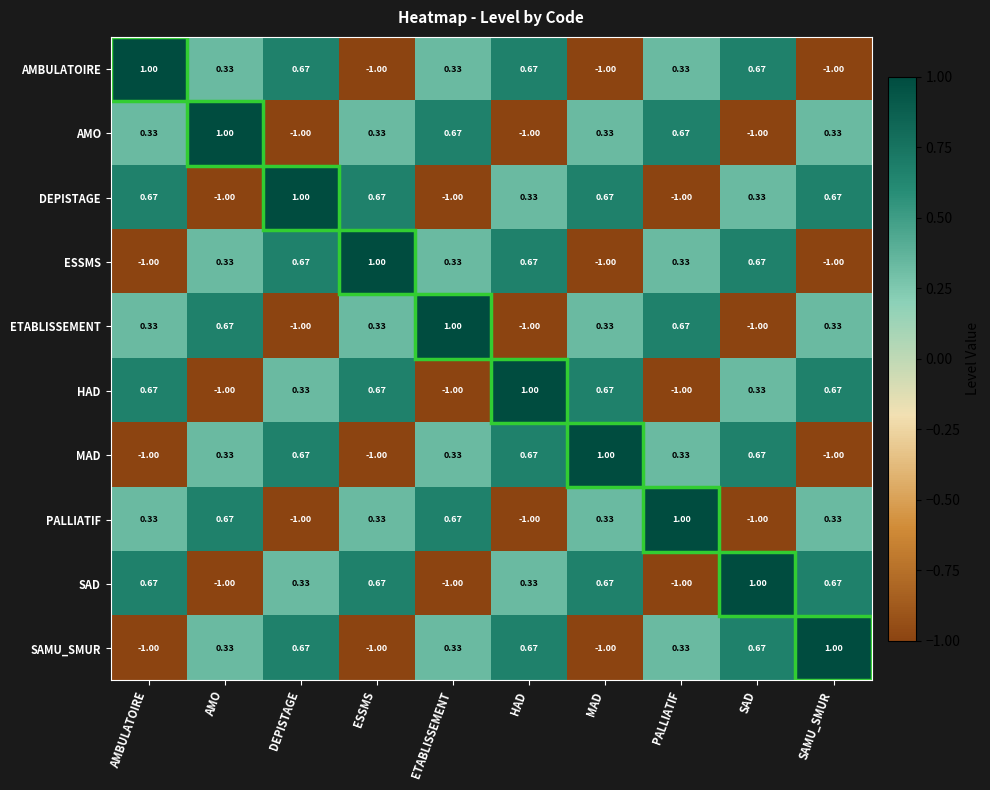

Which category has the highest value in the PALLIATIF series?

PALLIATIF